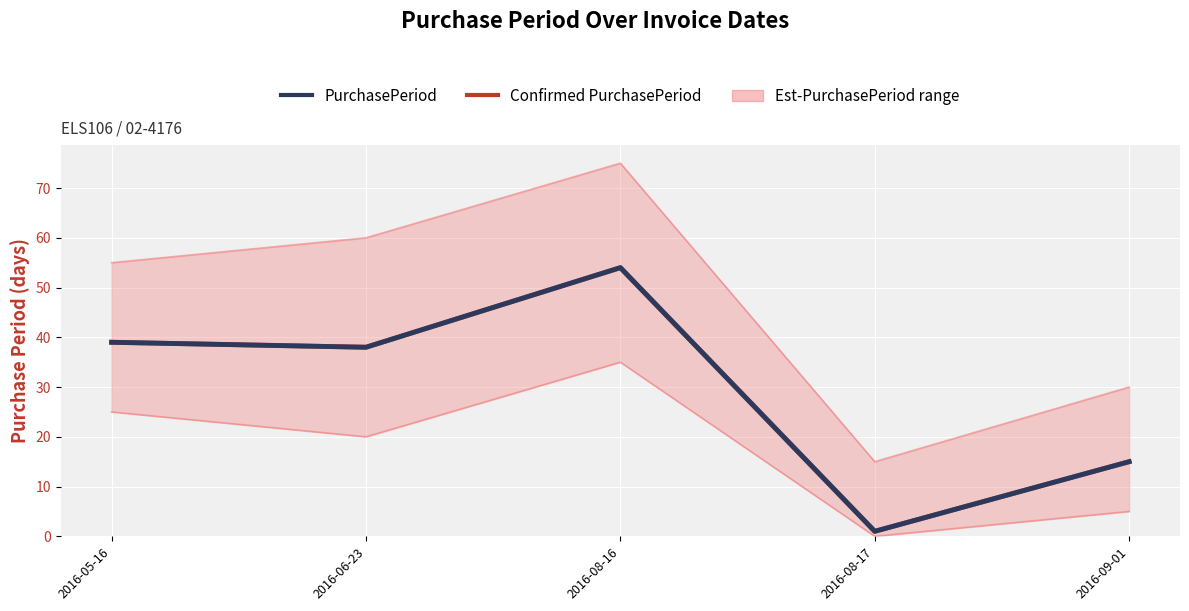

Reading right to left, what are all the values shown in this chart?

PurchasePeriod: 2016-09-01=15	2016-08-17=1	2016-08-16=54	2016-06-23=38	2016-05-16=39
Confirmed PurchasePeriod: 2016-09-01=15	2016-08-17=1	2016-08-16=54	2016-06-23=38	2016-05-16=39